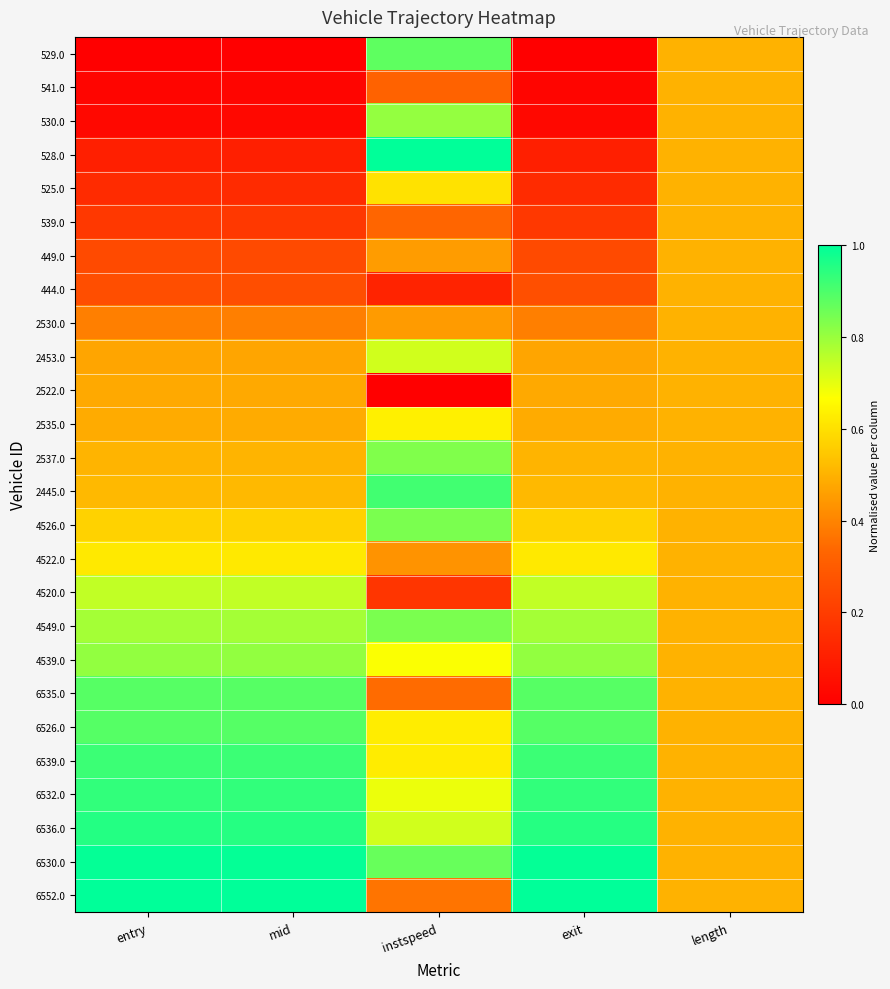

At how many categories does at least one series exceed 0?

5